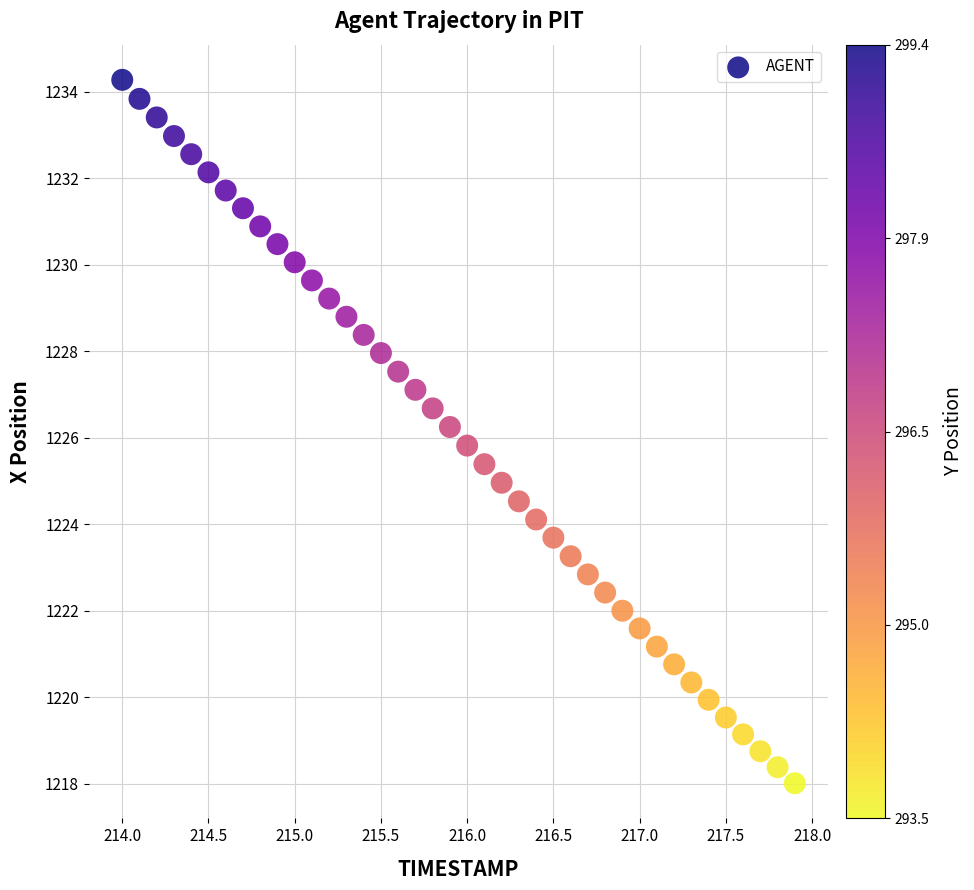

What is the range of Y values (max minus min)?

16.3